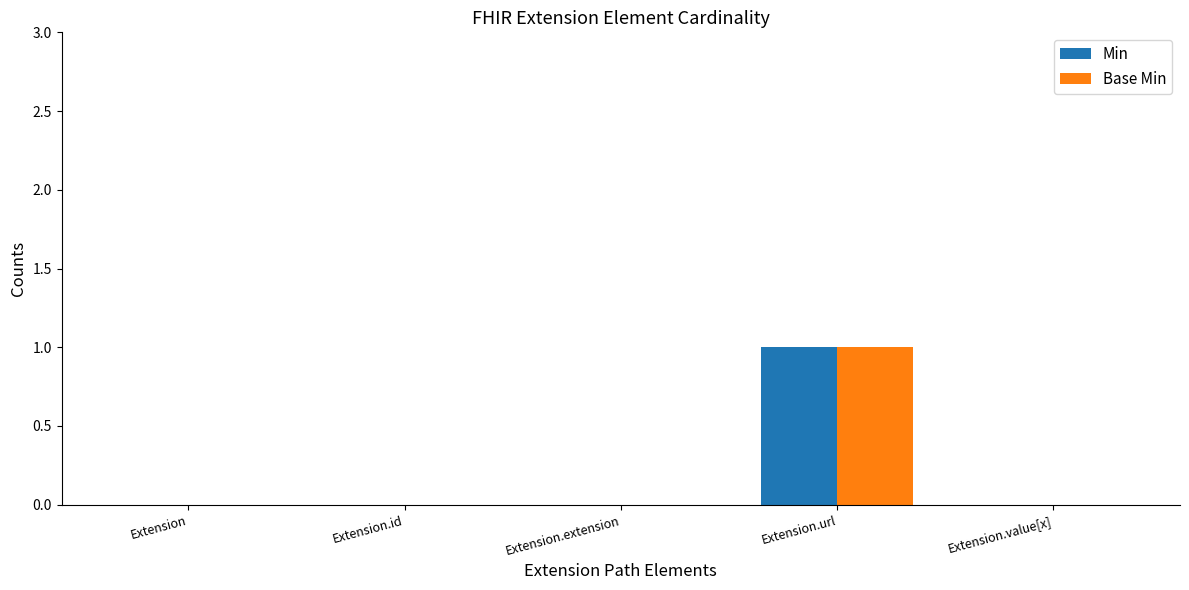

Reading left to right, list all the values displayed in this chart.

Min: Extension=0	Extension.id=0	Extension.extension=0	Extension.url=1	Extension.value[x]=0
Base Min: Extension=0	Extension.id=0	Extension.extension=0	Extension.url=1	Extension.value[x]=0